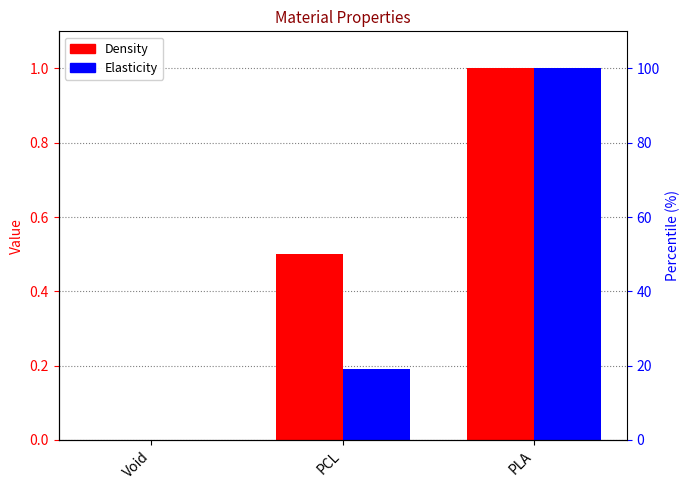

What are all the series names shown in the legend?

Density, Elasticity